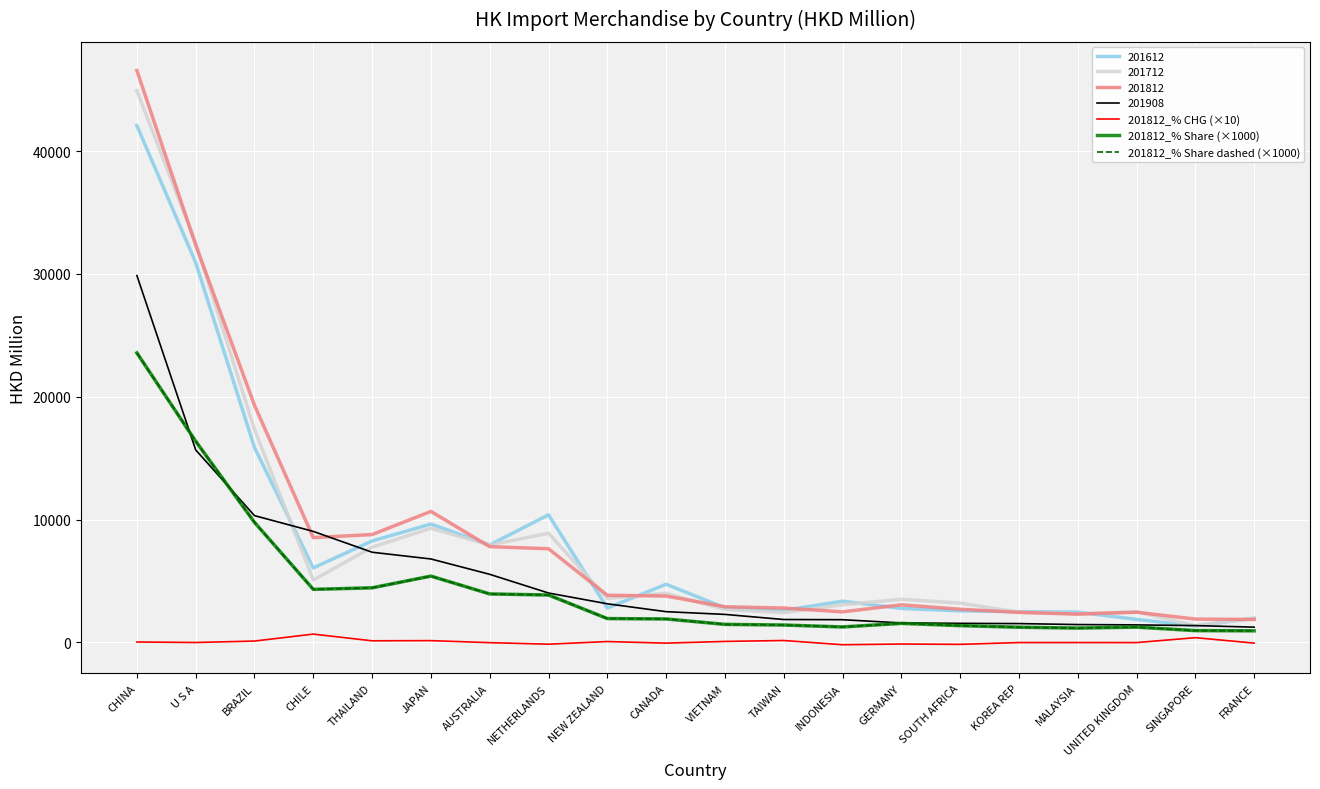

What is the sum of all 201812_% Share dashed (×1000) values?

88183.0